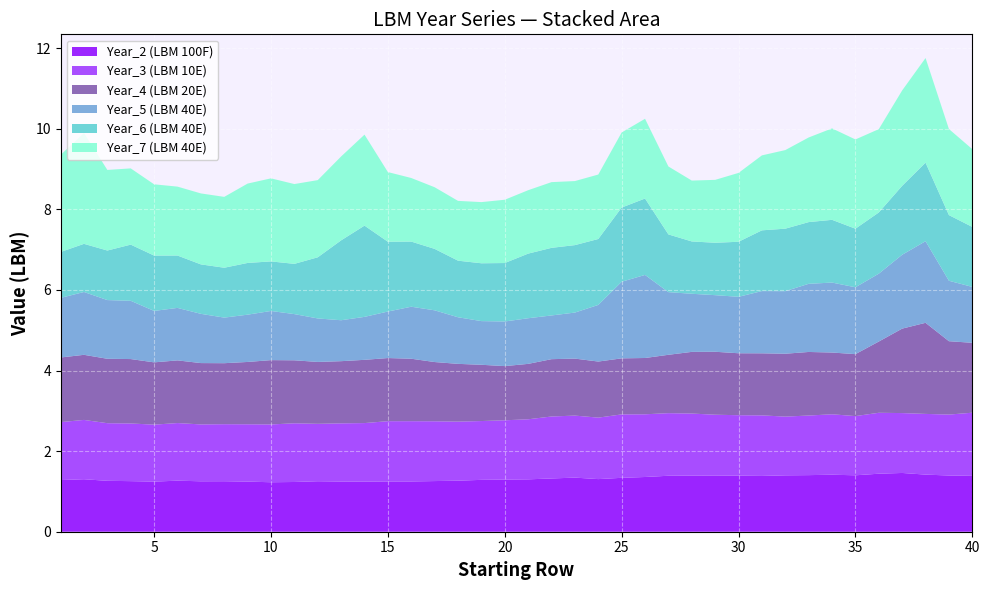

Reading left to right, list all the values displayed in this chart.

Year_2 (LBM 100F): 1.3	1.3	1.3	1.3	1.2	1.3	1.3	1.3	1.2	1.2	1.2	1.3	1.2	1.2	1.2	1.2	1.3	1.3	1.3	1.3	1.3	1.3	1.3	1.3	1.3	1.4	1.4	1.4	1.4	1.4	1.4	1.4	1.4	1.4	1.4	1.4	1.5	1.4	1.4	1.4
Year_3 (LBM 10E): 1.4	1.5	1.4	1.4	1.4	1.4	1.4	1.4	1.4	1.4	1.5	1.4	1.4	1.5	1.5	1.5	1.5	1.5	1.5	1.5	1.5	1.5	1.5	1.5	1.6	1.6	1.6	1.5	1.5	1.5	1.5	1.5	1.5	1.5	1.5	1.5	1.5	1.5	1.5	1.6
Year_4 (LBM 20E): 1.6	1.6	1.6	1.6	1.5	1.6	1.5	1.5	1.5	1.6	1.6	1.5	1.5	1.6	1.6	1.5	1.5	1.4	1.4	1.3	1.4	1.4	1.4	1.4	1.4	1.4	1.4	1.5	1.6	1.5	1.5	1.6	1.6	1.5	1.5	1.8	2.1	2.3	1.8	1.7
Year_5 (LBM 40E): 1.5	1.6	1.5	1.4	1.3	1.3	1.2	1.1	1.2	1.2	1.1	1.1	1.0	1.1	1.2	1.3	1.3	1.2	1.1	1.1	1.1	1.1	1.1	1.4	1.9	2.1	1.6	1.4	1.4	1.4	1.5	1.6	1.7	1.7	1.7	1.7	1.8	2.0	1.5	1.4
Year_6 (LBM 40E): 1.1	1.2	1.2	1.4	1.4	1.3	1.2	1.2	1.3	1.2	1.2	1.5	2.0	2.3	1.7	1.6	1.5	1.4	1.4	1.5	1.6	1.7	1.7	1.6	1.8	1.9	1.4	1.3	1.3	1.4	1.5	1.6	1.5	1.6	1.5	1.5	1.7	1.9	1.6	1.5
Year_7 (LBM 40E): 2.4	2.8	2.0	1.9	1.8	1.7	1.8	1.8	2.0	2.1	2.0	1.9	2.1	2.3	1.7	1.6	1.5	1.5	1.5	1.6	1.6	1.6	1.6	1.6	1.9	2.0	1.7	1.5	1.6	1.7	1.9	2.0	2.1	2.3	2.2	2.1	2.4	2.6	2.1	1.9